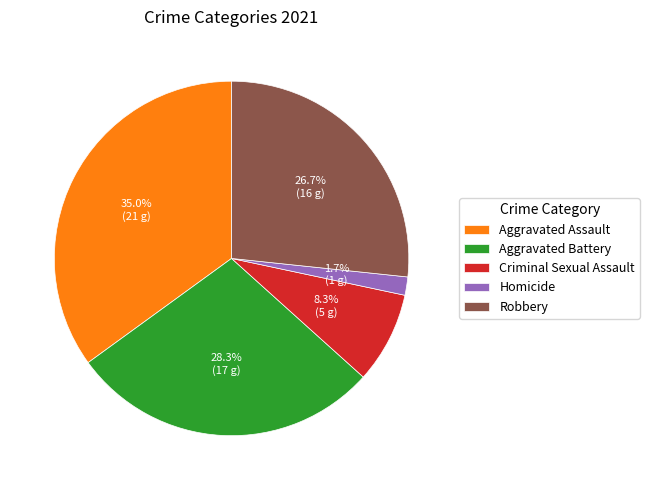

Which category has the biggest portion of the pie?

Aggravated Assault